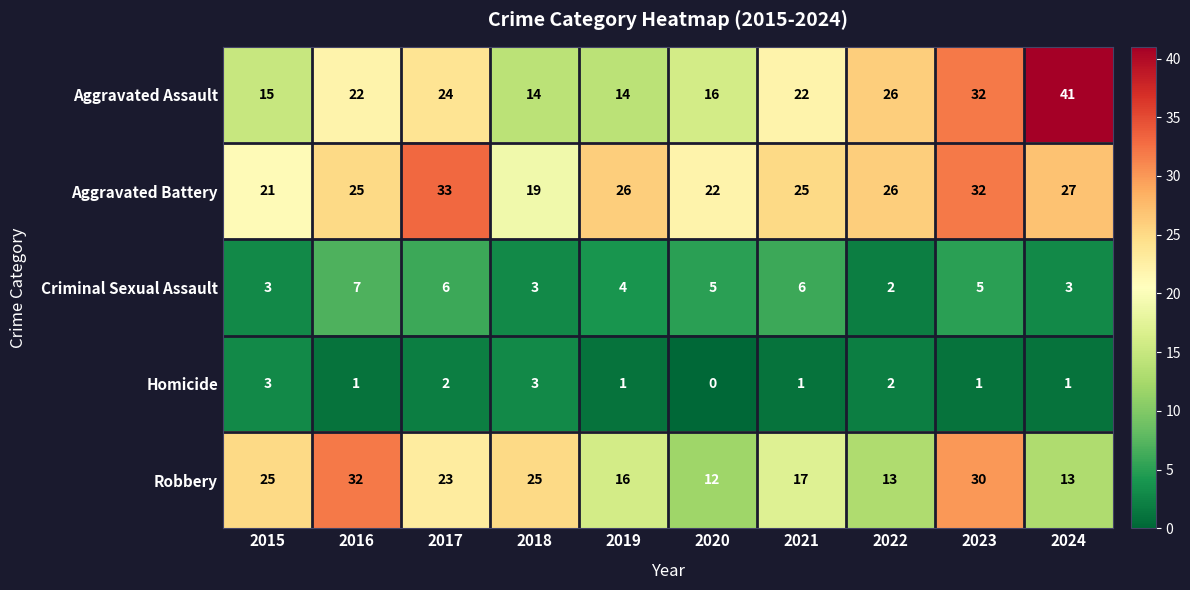

How many data points in Aggravated Assault are less than 22?

4